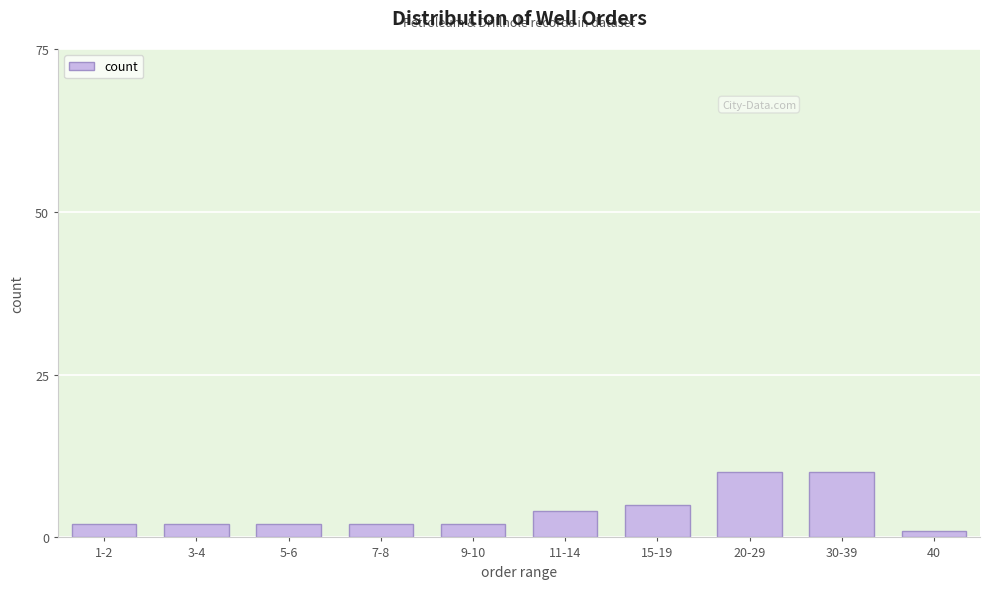

Reading left to right, transcribe all the data shown in this chart.

1-2=2	3-4=2	5-6=2	7-8=2	9-10=2	11-14=4	15-19=5	20-29=10	30-39=10	40=1